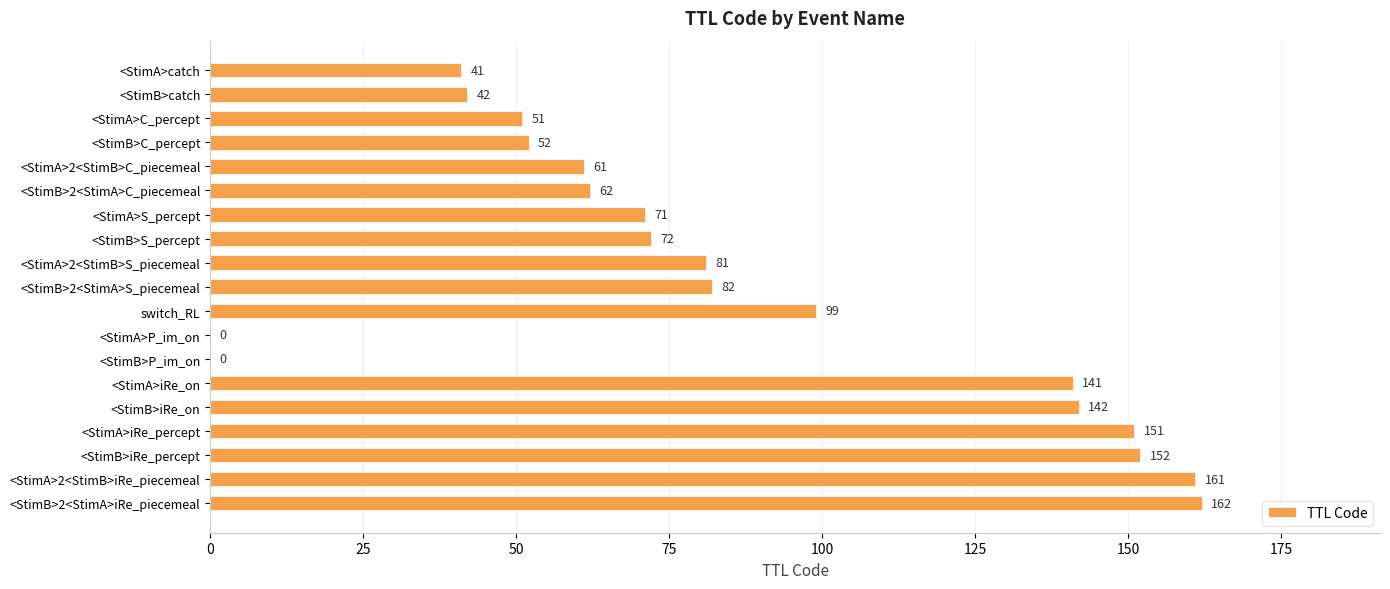

Are the bars horizontal?

Yes